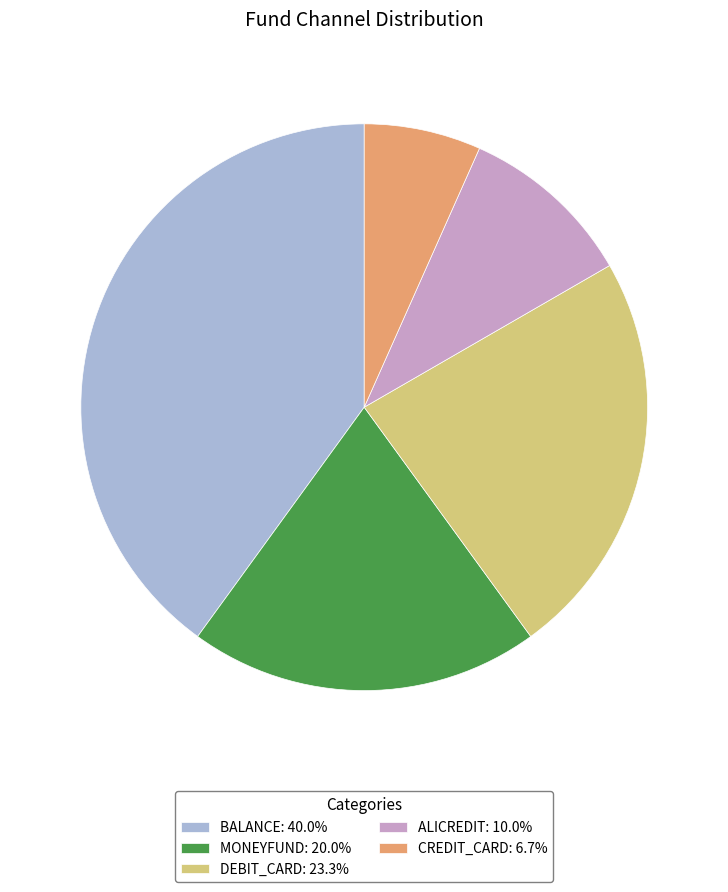

Is DEBIT_CARD: 23.3% the majority of the pie?

No